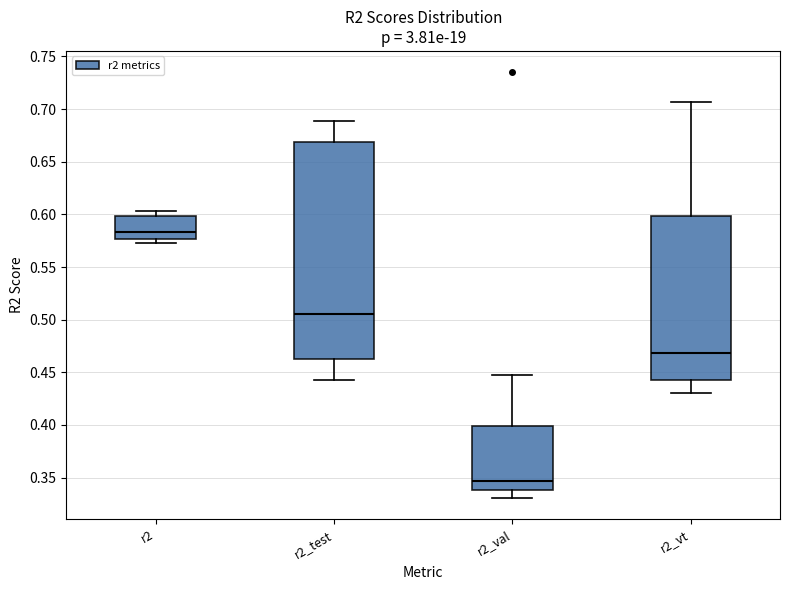

Which box has the highest median line?

r2